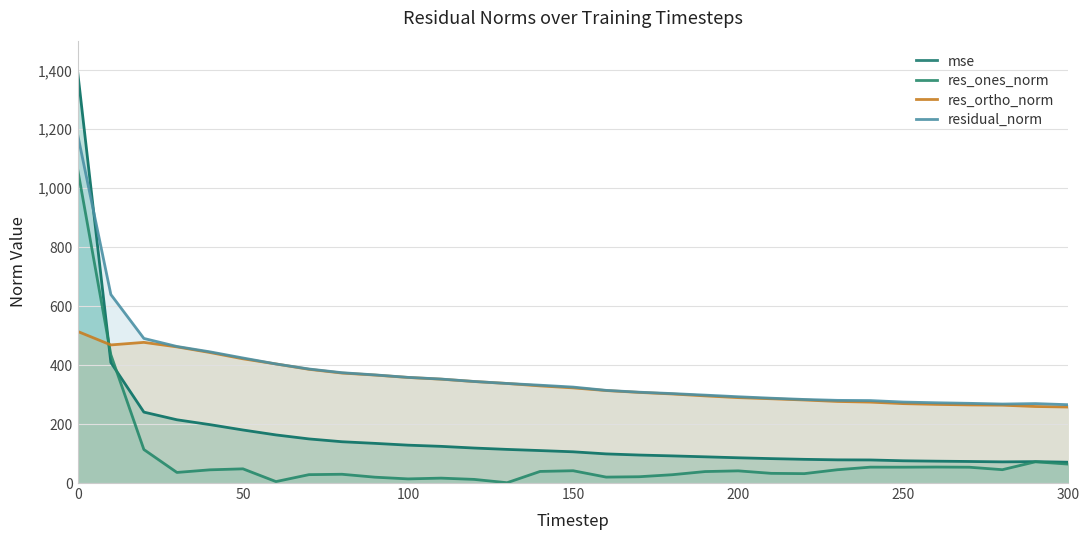

At which category is the sum across all series the highest?

0